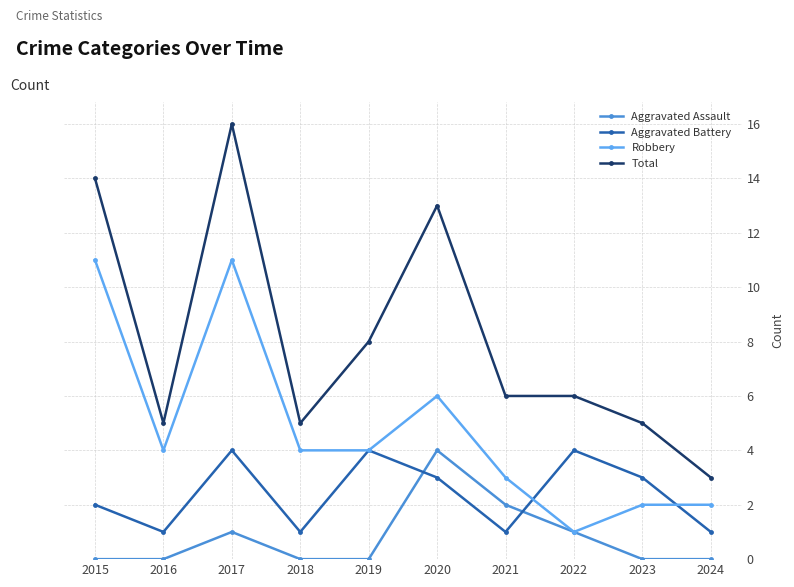

True or false: Aggravated Assault and Total intersect in this chart.

False